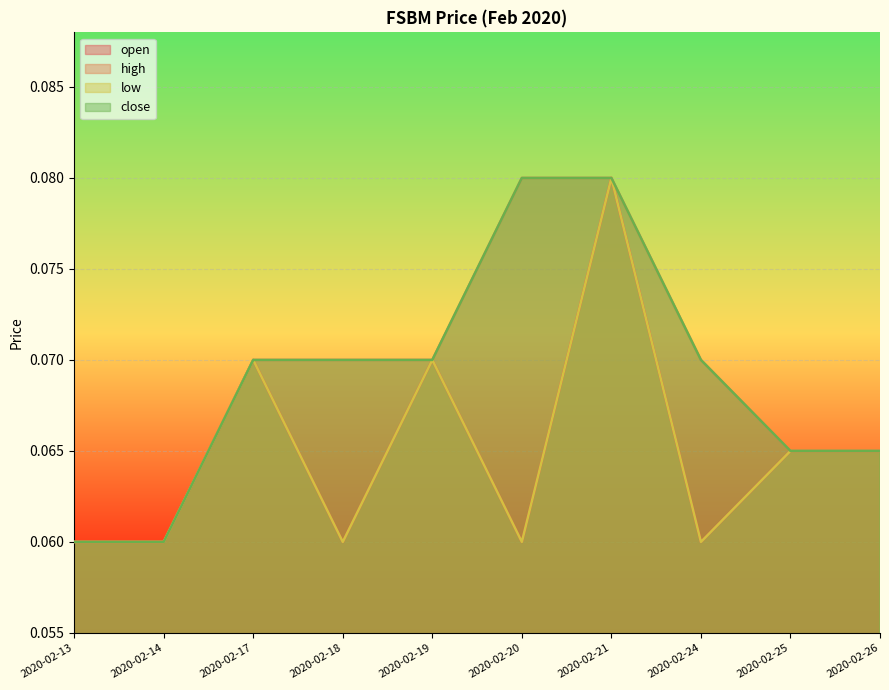

The value of high at 2020-02-26 is 0.1. True or false?

True